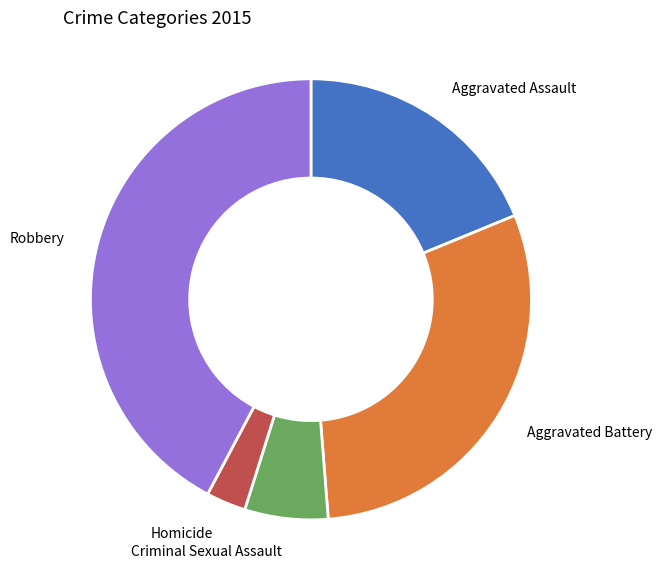

Do Aggravated Battery and Criminal Sexual Assault together represent more than half of the pie?

No